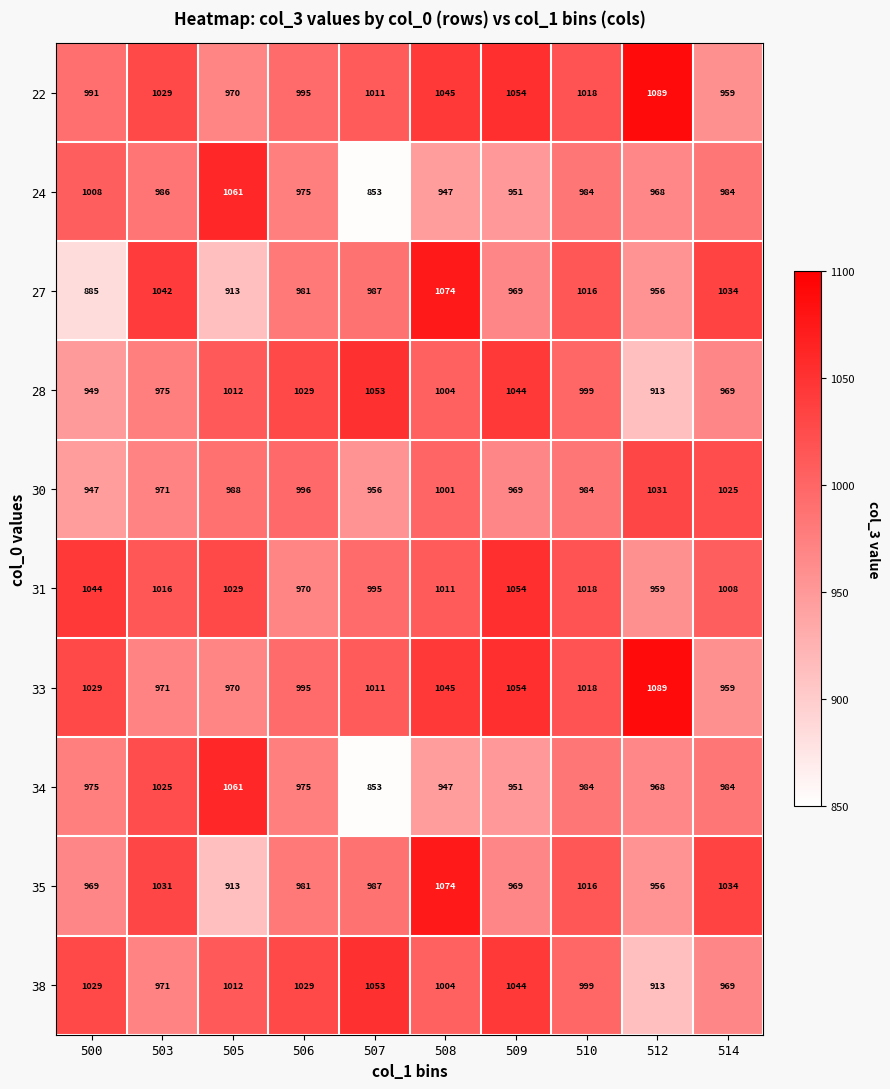

The value of 27 at 510 is 1681. True or false?

False